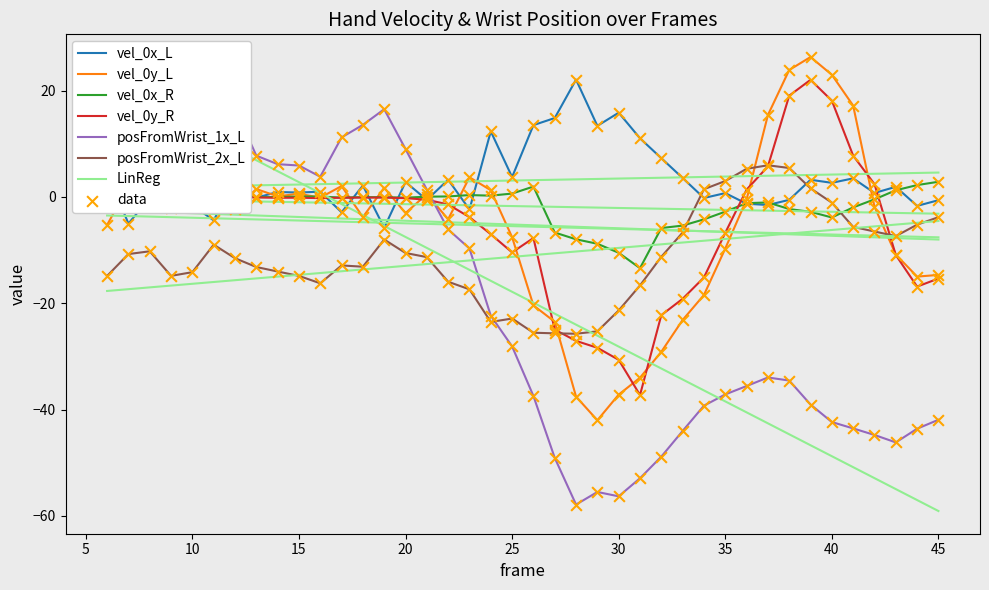

At how many categories does at least one series exceed -18?

40